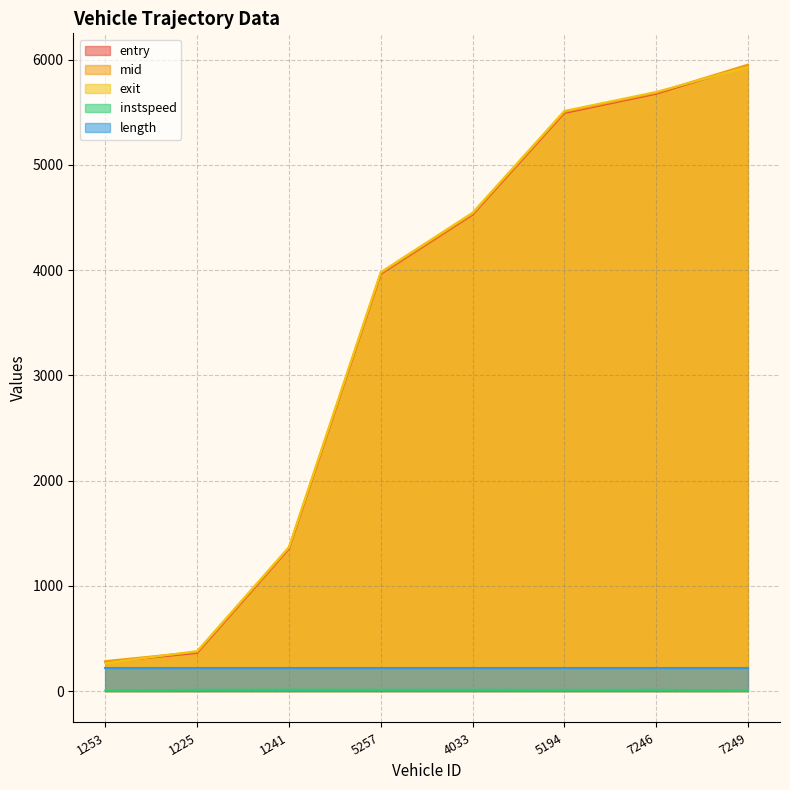

True or false: entry and instspeed cross at least once.

False